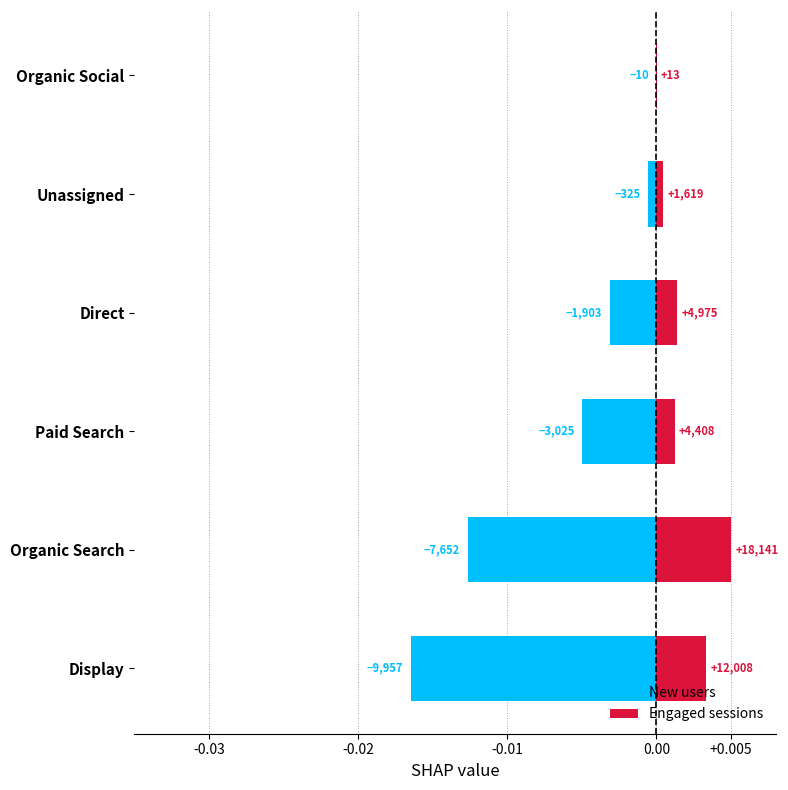

Does the chart contain stacked bars?

No